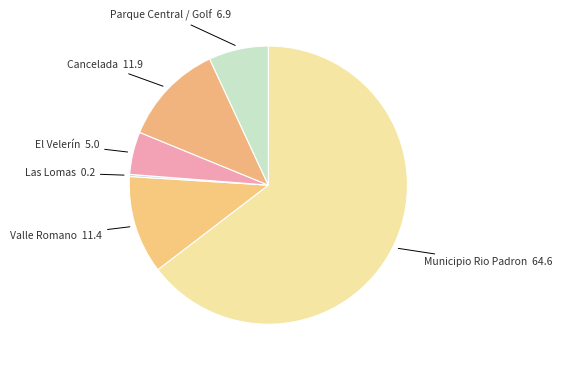

Combined, do Valle Romano and Parque Central / Golf account for over 50%?

No